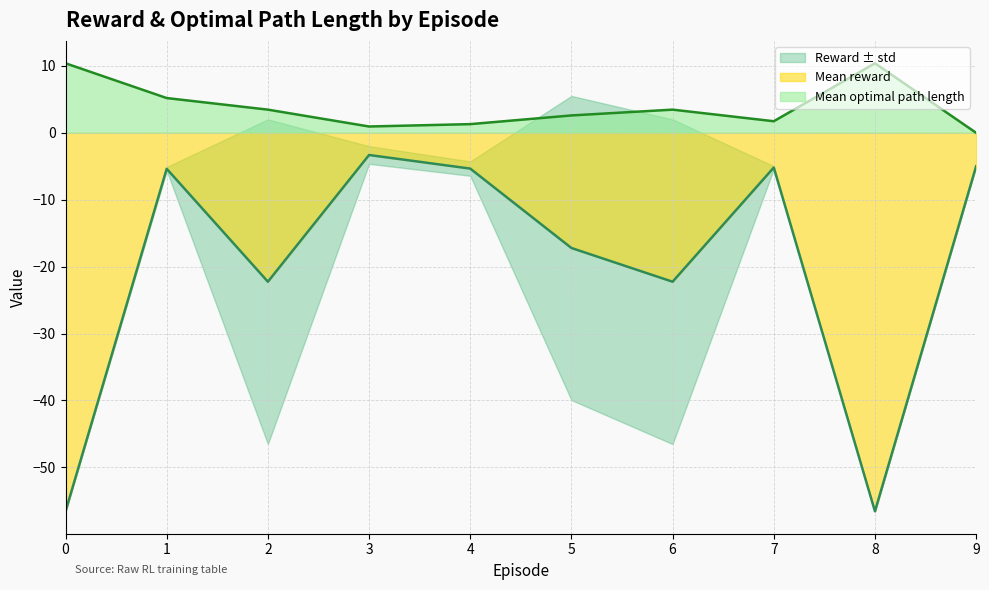

True or false: Mean reward and Mean optimal path length cross at least once.

False